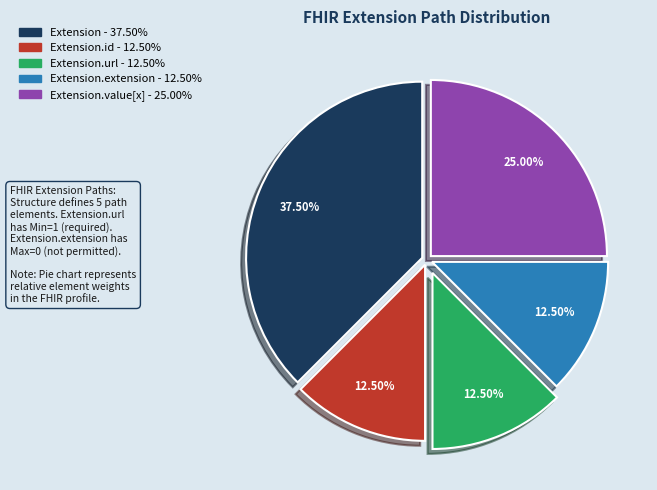

Is there a majority slice in this chart?

No